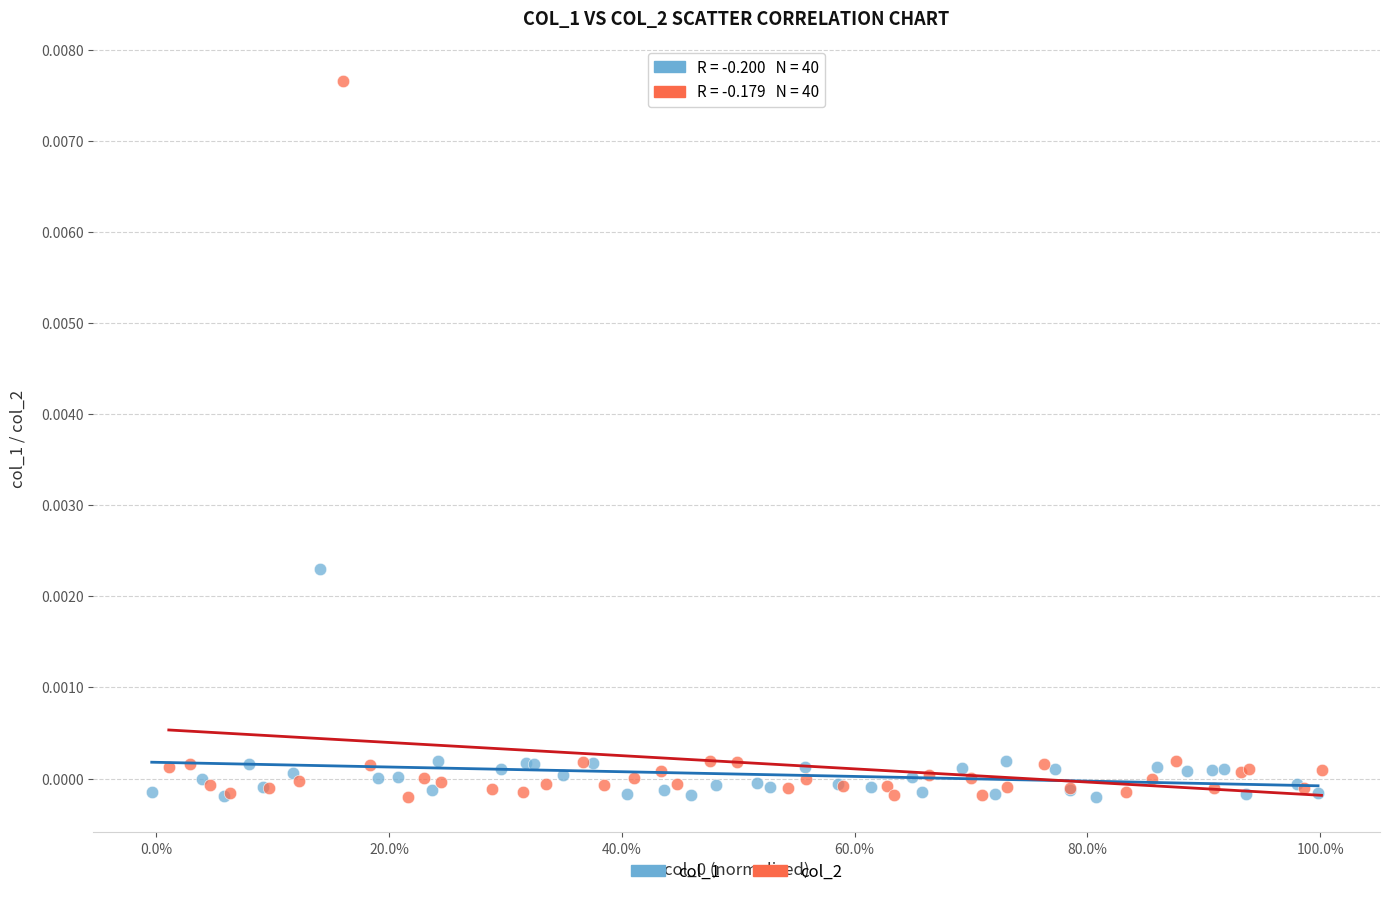

Which series has the widest spread of Y values?

col_2